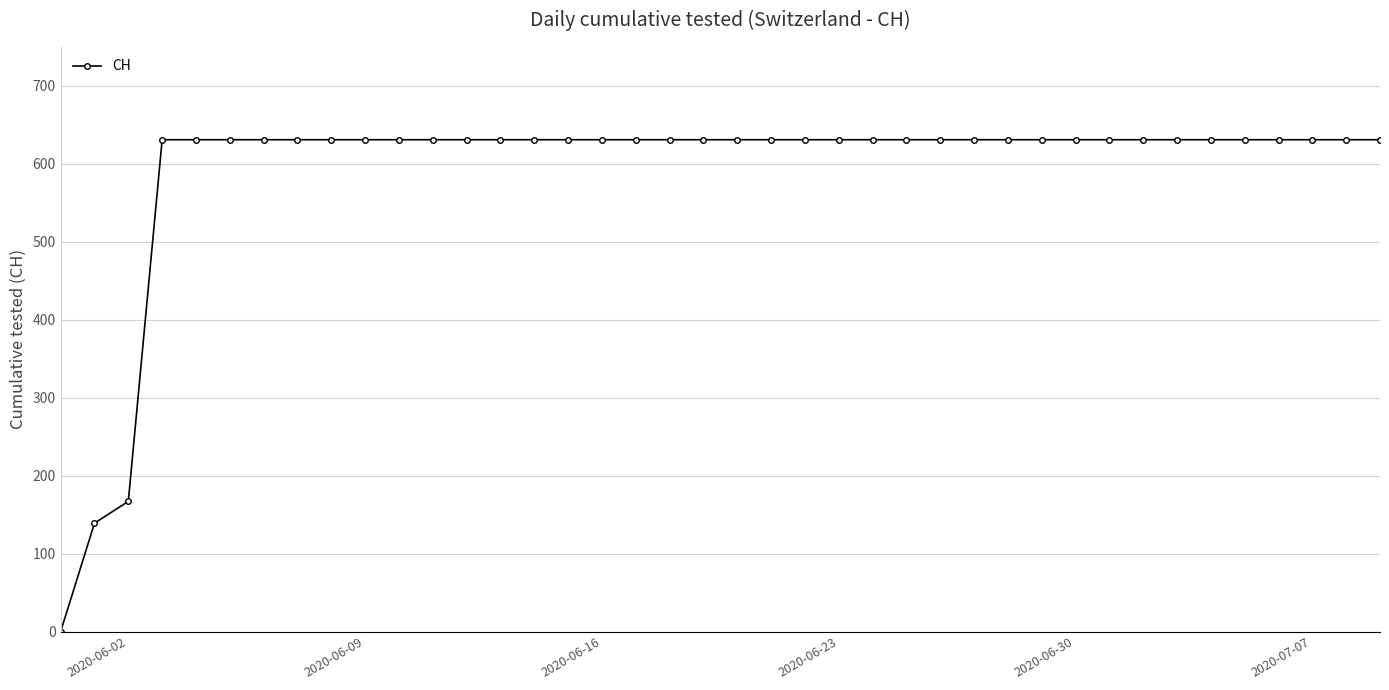

What is the value of the 28th point from the left?

631